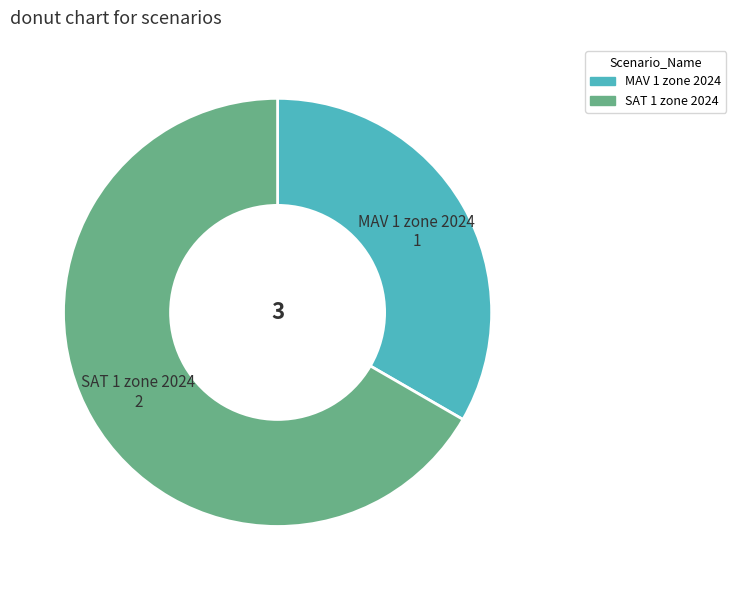

What is the ratio of the value at MAV 1 zone 2024 to the value at SAT 1 zone 2024?

0.5